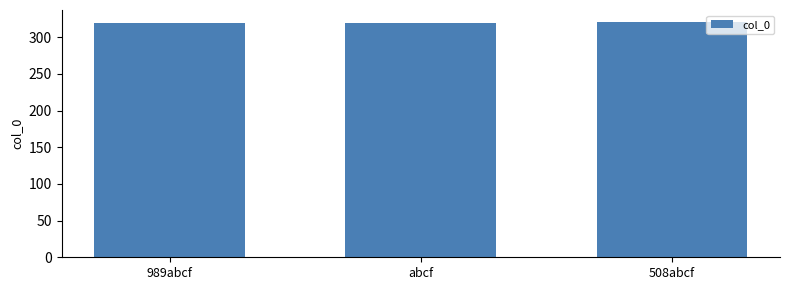

What is the difference between the values at 989abcf and 508abcf?

2